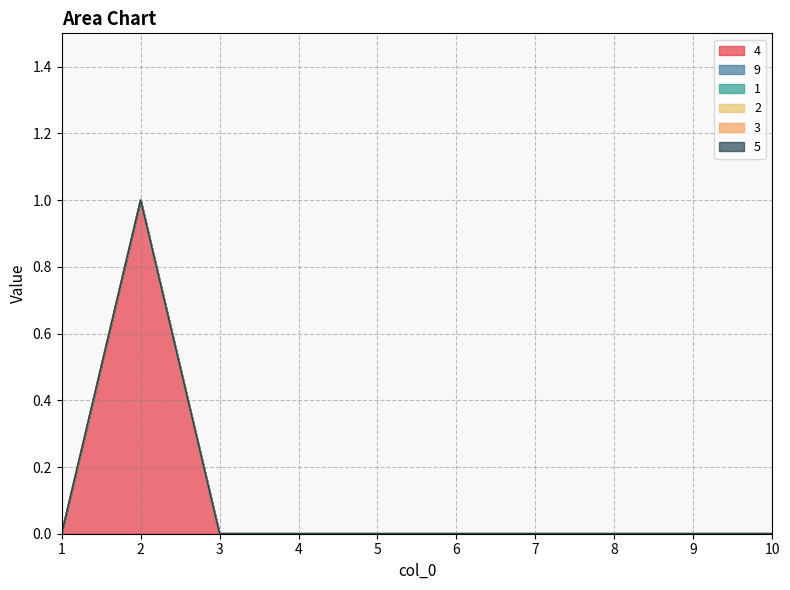

Rank the series at 3 from lowest to highest value.

4, 9, 1, 2, 3, 5